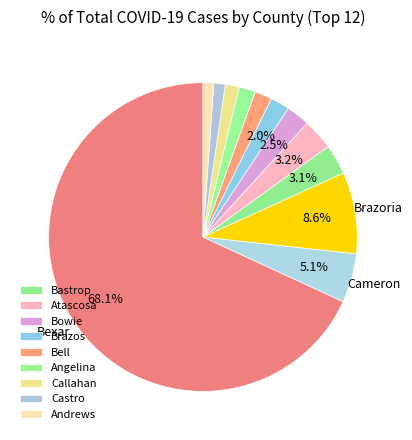

Count the number of slices in the pie.

12